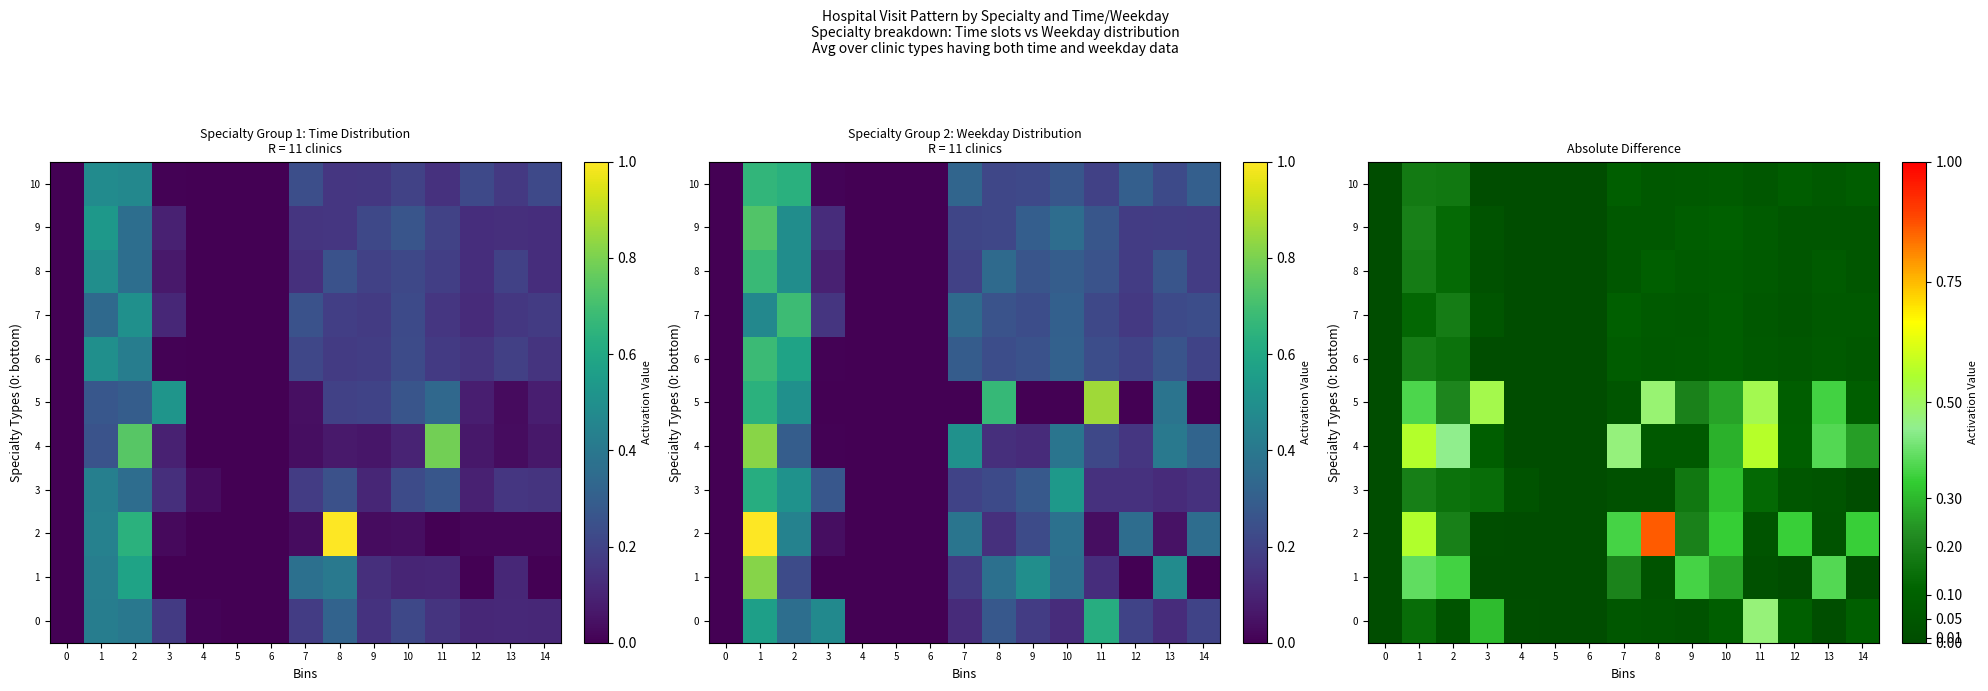

What is the total value across all series at 14?

1.1